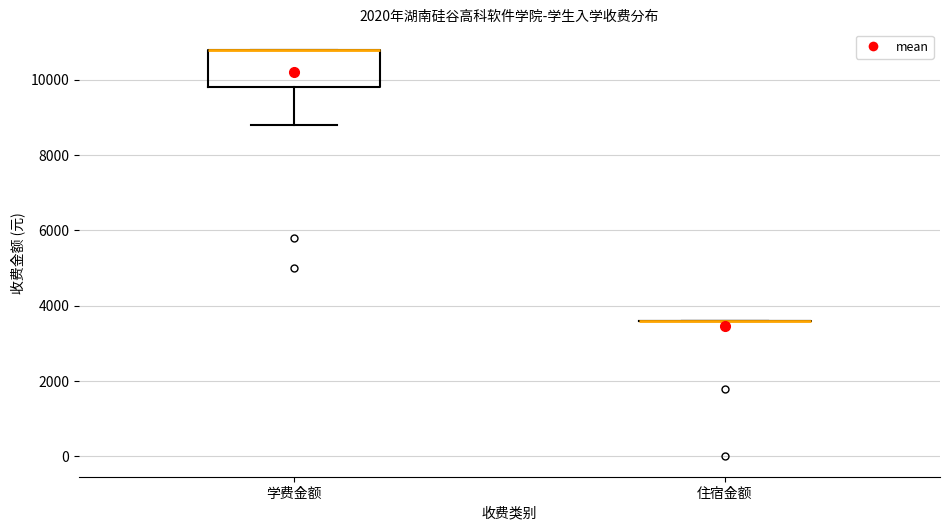

Which box is the tallest, from its lower edge to its upper edge?

学费金额